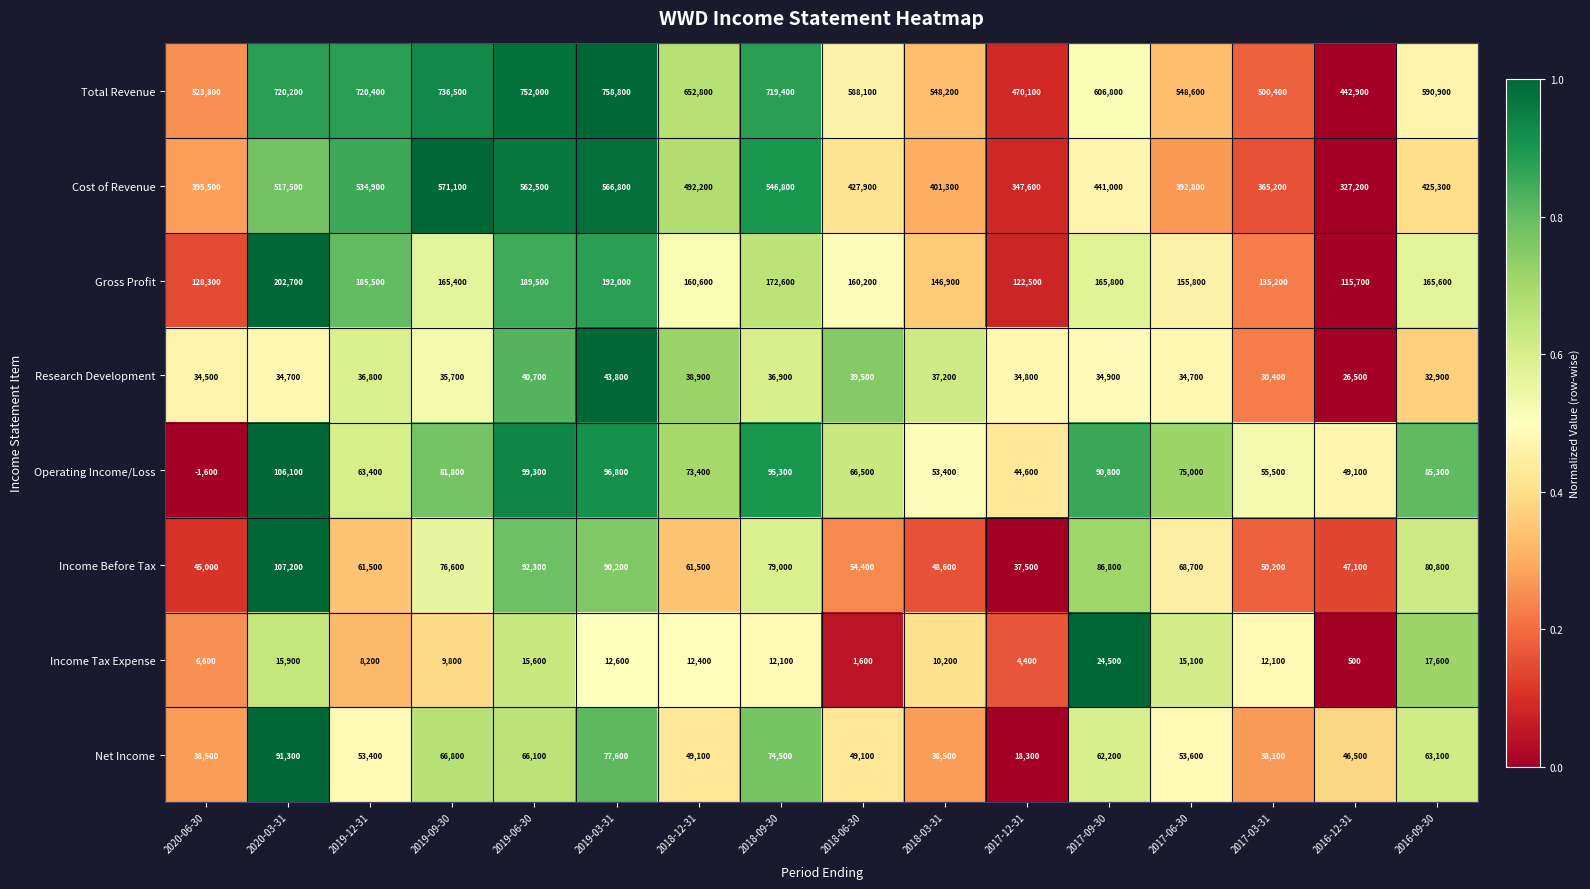

Which series changed the most between 2019-09-30 and 2016-09-30?

Cost of Revenue